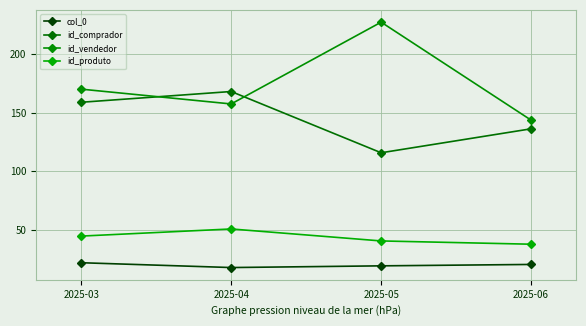

Where is the first local maximum for id_comprador?

2025-04